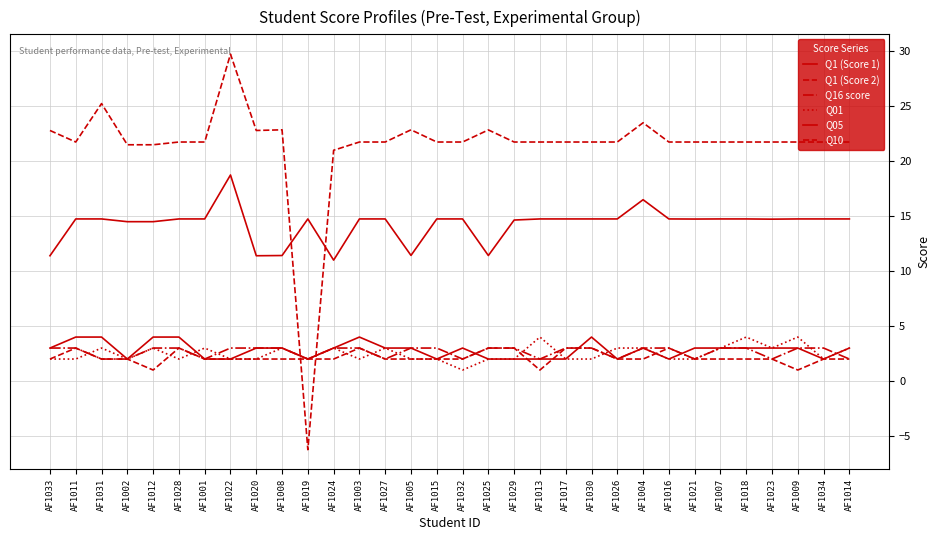

The value of Q16 score at AF1033 is 3.0. True or false?

True